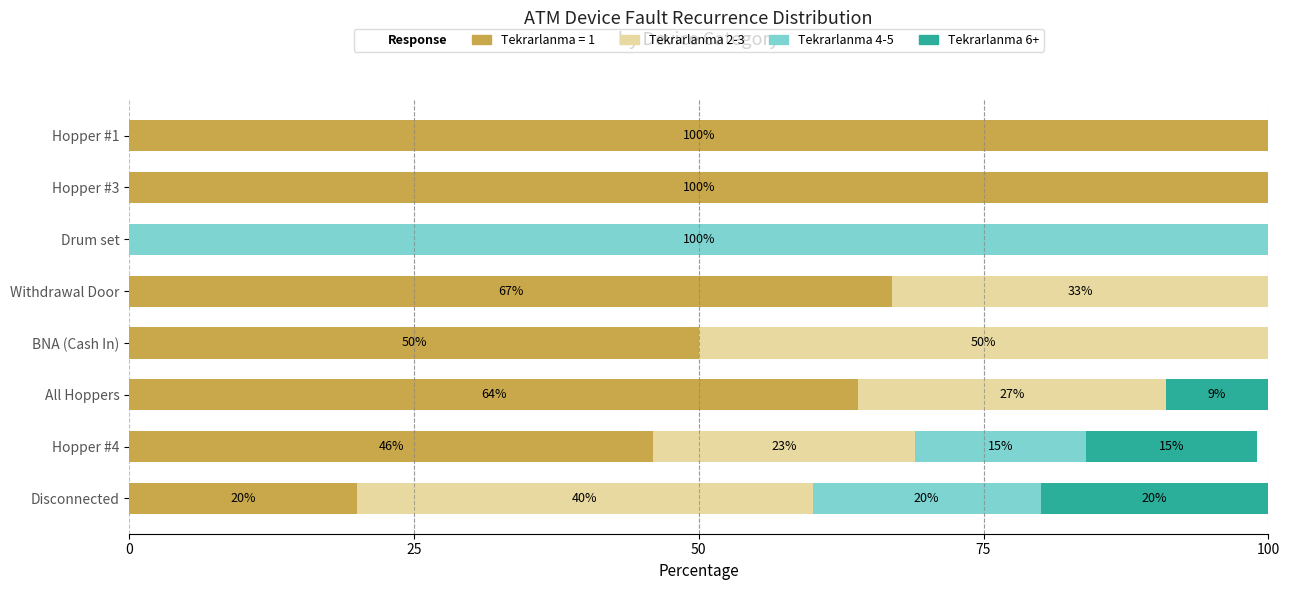

The Tekrarlanma = 1 series shows 100 at Hopper #1. True or false?

True